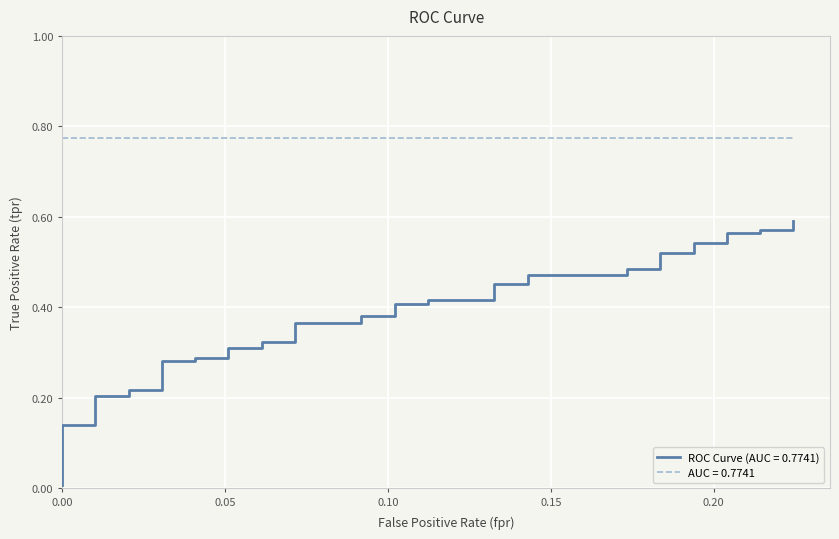

What is the sum of all values?

14.7